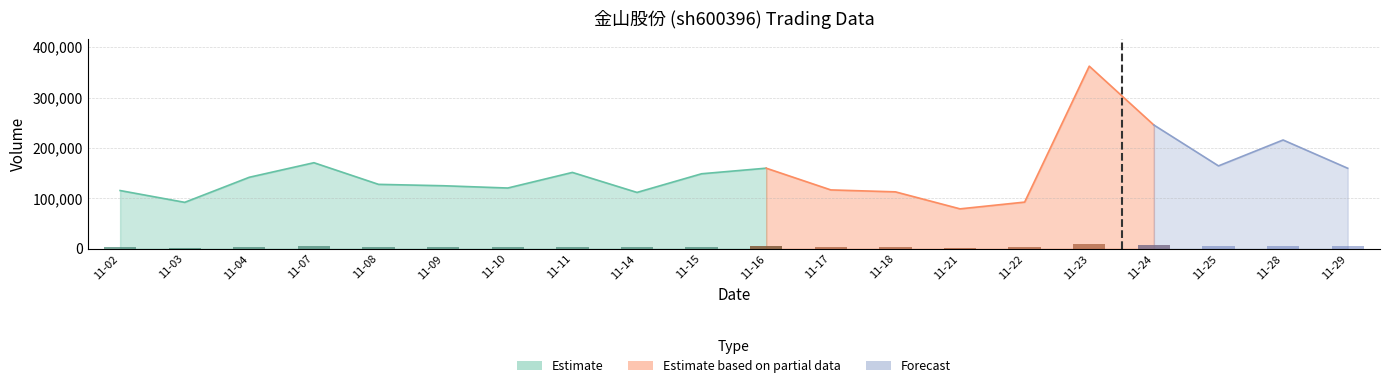

Does the chart contain any negative values?

No